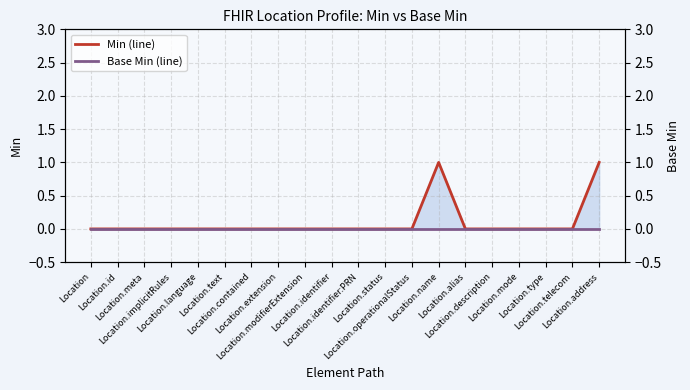

What is the maximum value shown in the chart?

1